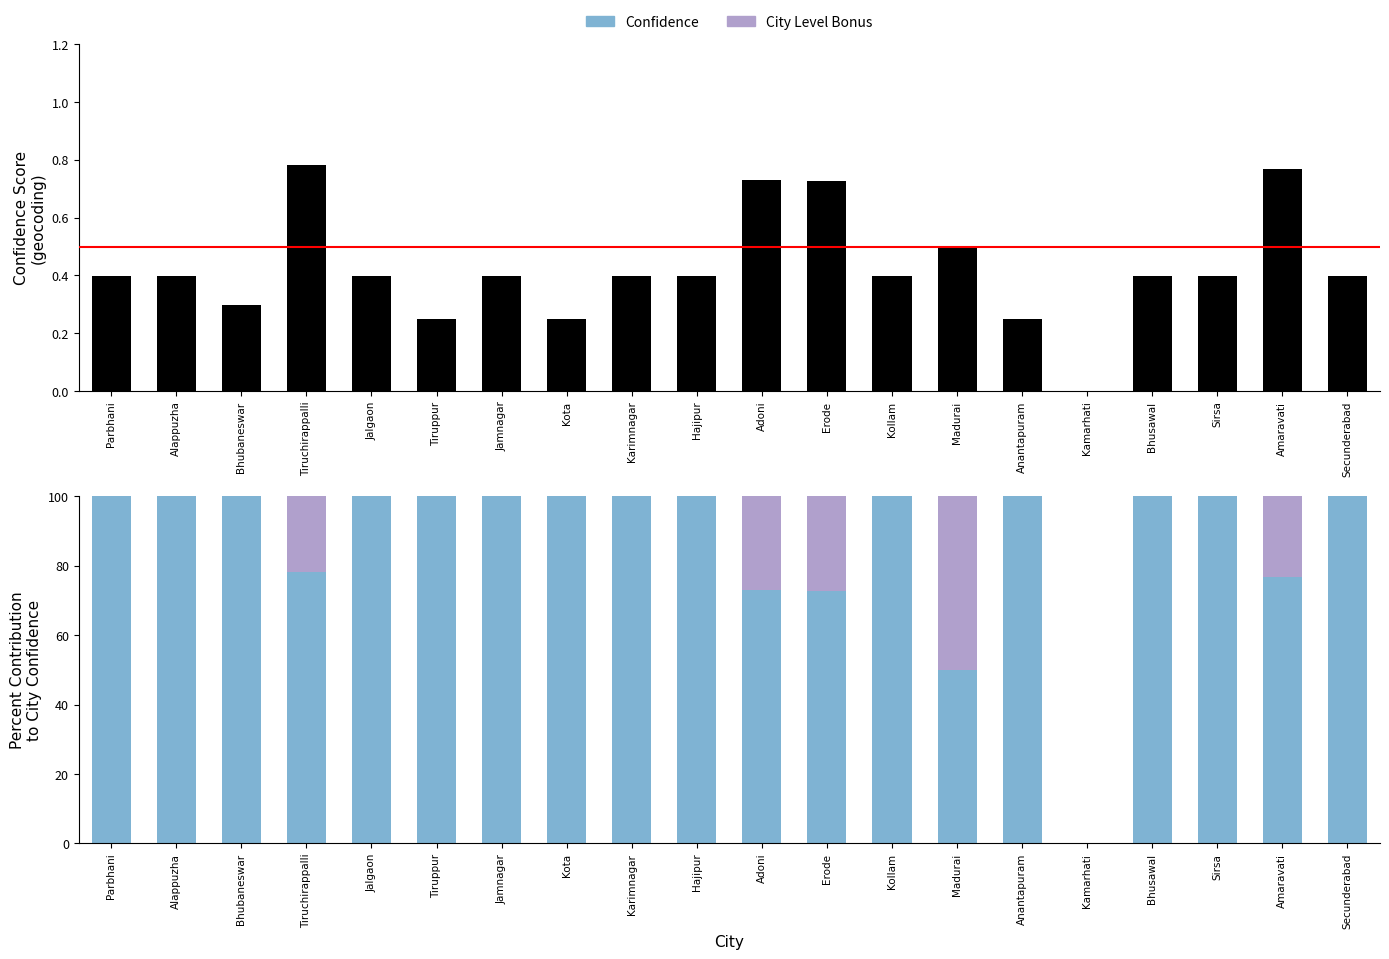

At Madurai, list the series in order from smallest to largest.

Confidence, City Level Bonus